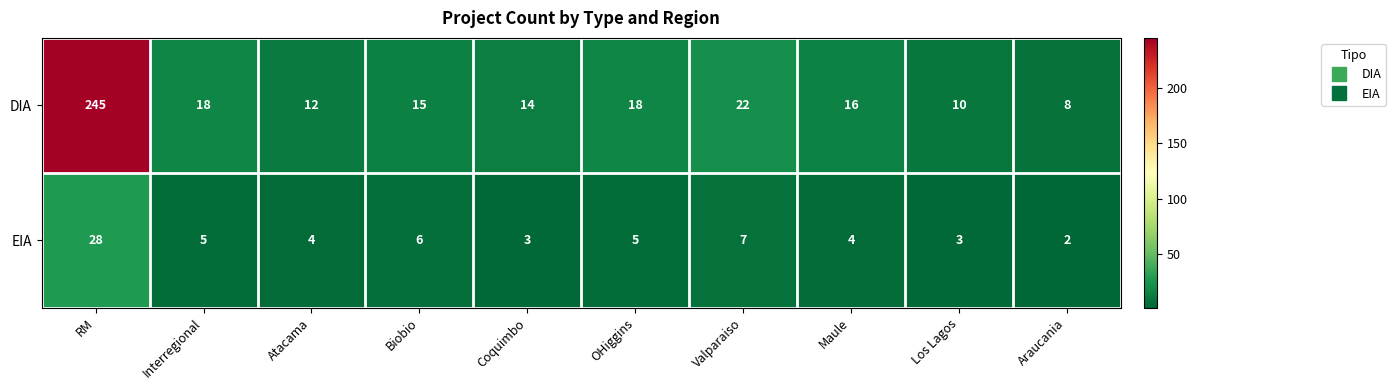

How many series are shown in this chart?

2